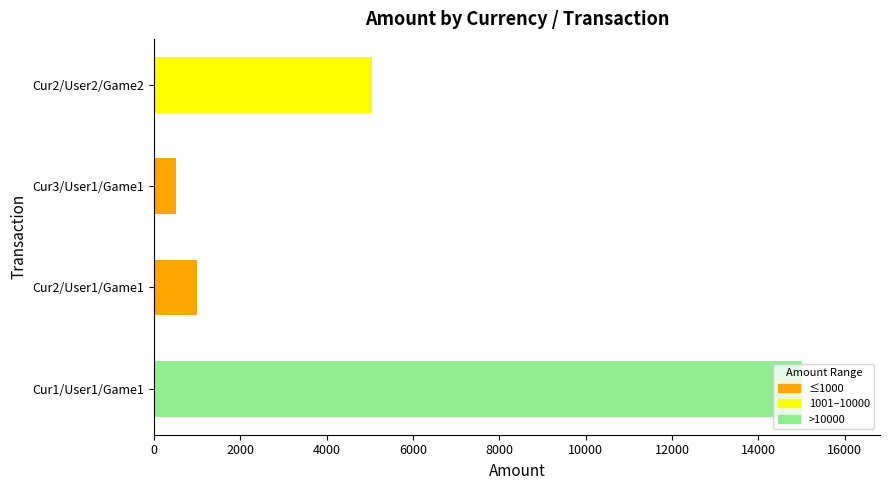

Where is the data nearest to the value 7760?

Cur2/User2/Game2